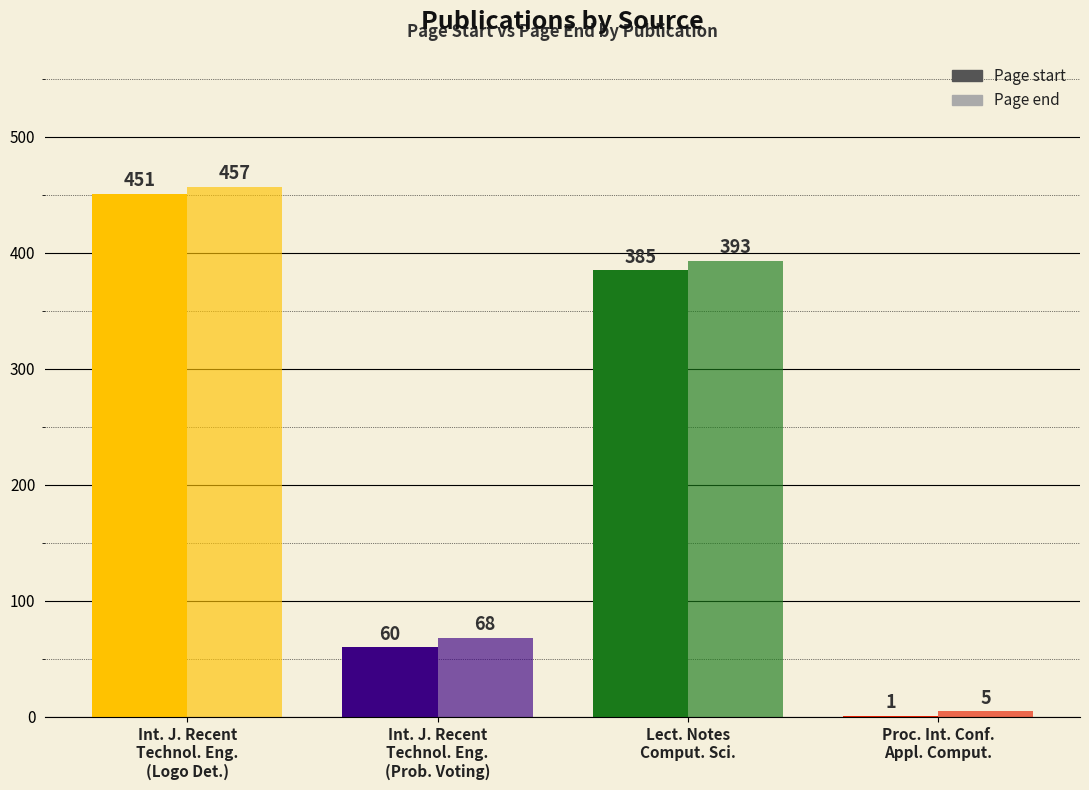

How many series are shown in this chart?

2